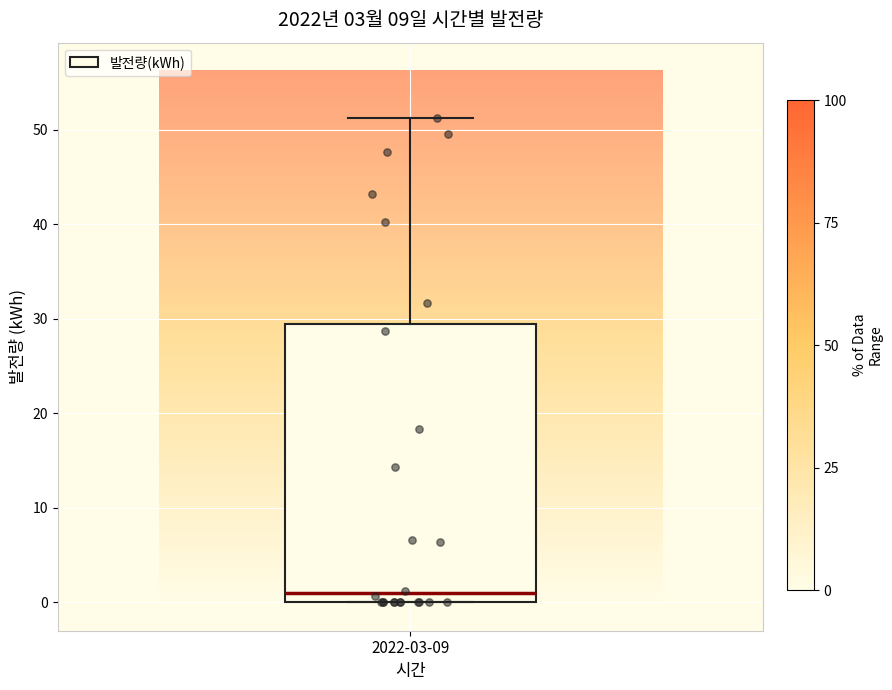

Read this box plot against the y-axis: the position of the median line, the range covered by the box, and the ends of both whiskers. The values are not printed on the chart, so give them approximately, as read against the axis.

median 1, box 0 to 29, whiskers 0 to 51